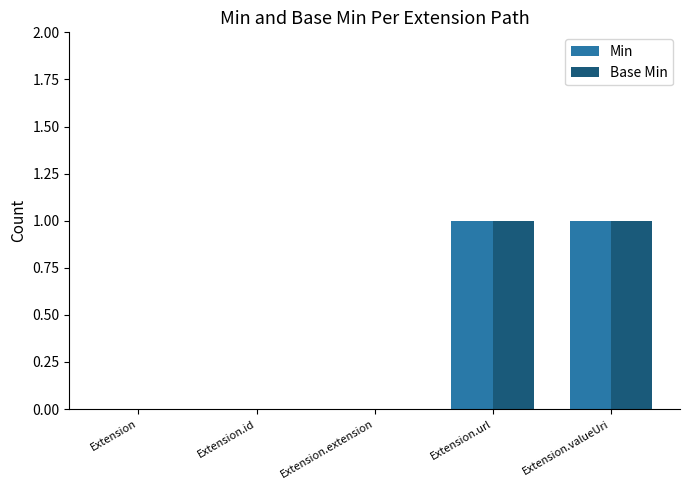

Reading left to right, transcribe all the data shown in this chart.

Min: Extension=0	Extension.id=0	Extension.extension=0	Extension.url=1	Extension.valueUri=1
Base Min: Extension=0	Extension.id=0	Extension.extension=0	Extension.url=1	Extension.valueUri=1